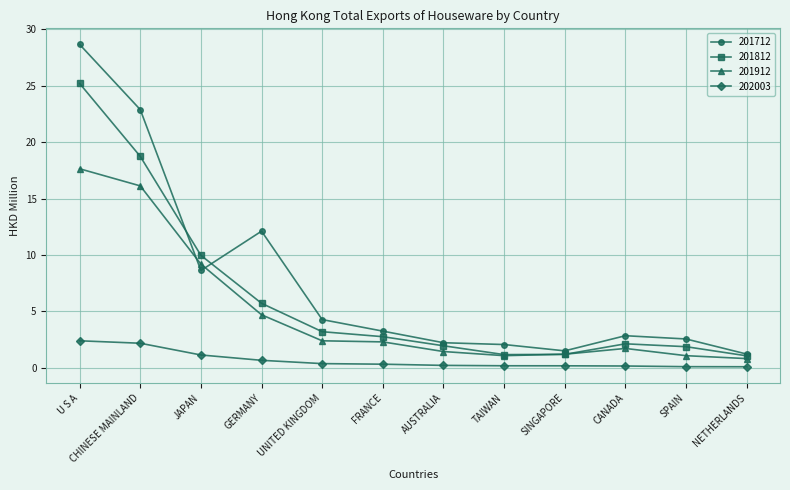

Count the number of categories in the chart.

12